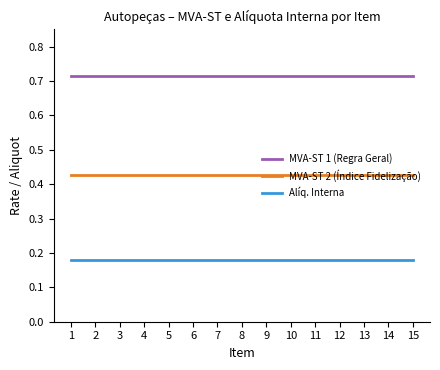

Is this an area chart (filled region under the line)?

No